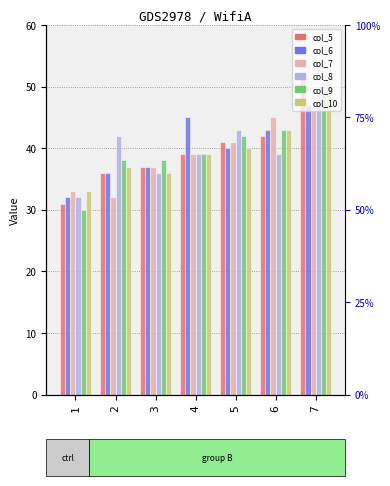

At which label does col_8 reach its minimum?

1